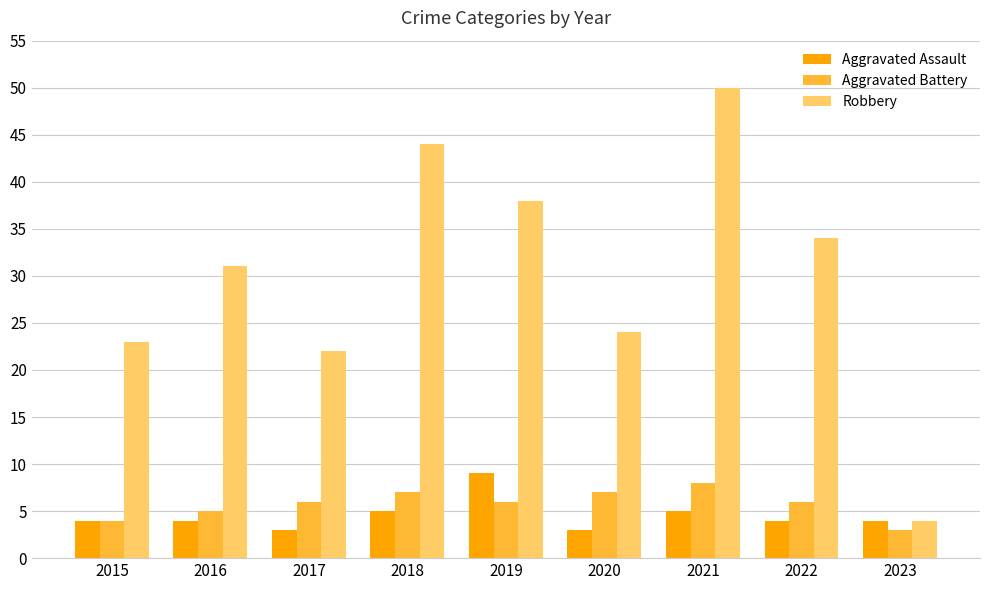

What is the average value of the Robbery series?

30